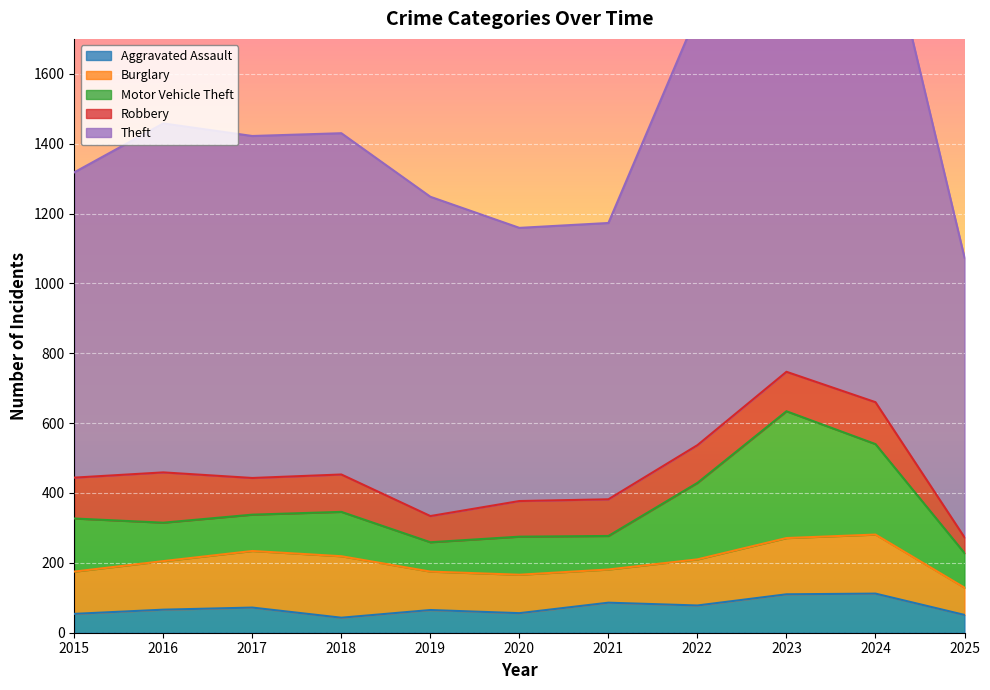

In Theft, how many points are higher than both neighbors (excluding endpoints)?

2